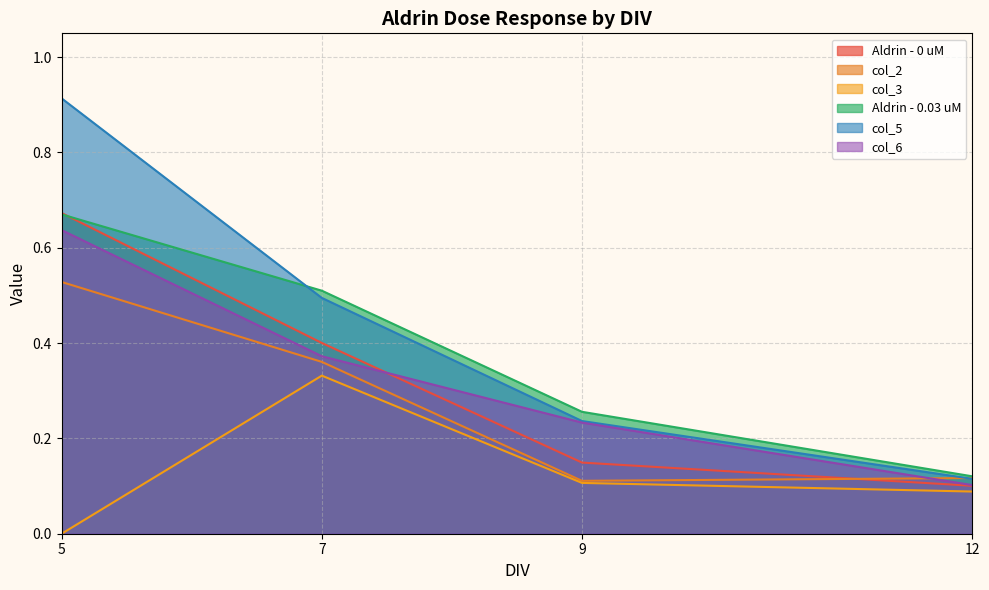

The value of col_5 at 7 is 0.2. True or false?

False